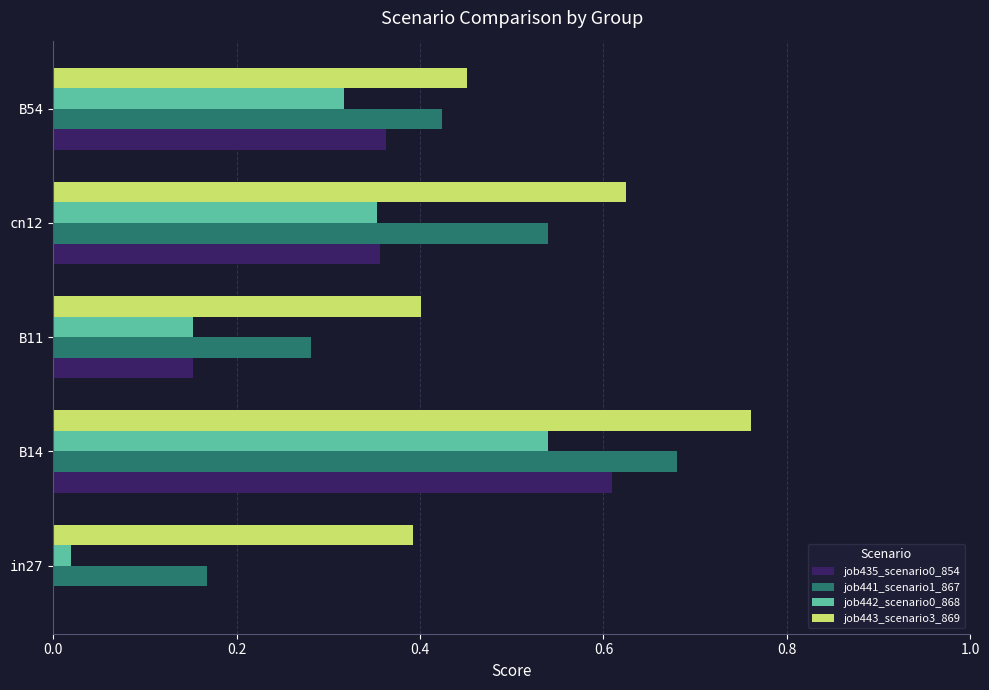

True or false: job442_scenario0_868 has a value of 0.4 at cn12.

True